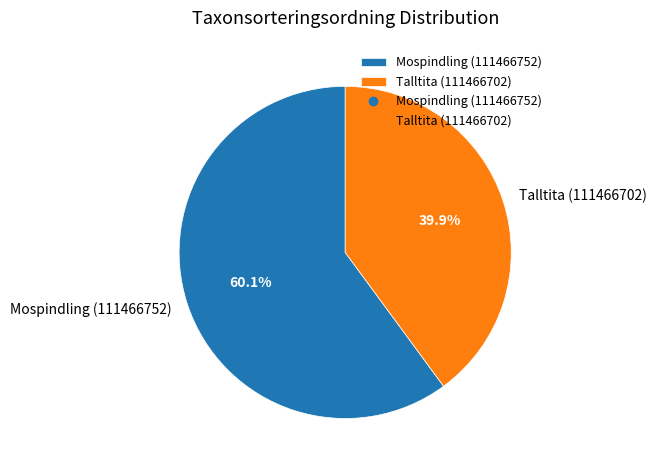

Is it true that Mospindling (111466752) is 68% of the pie?

False